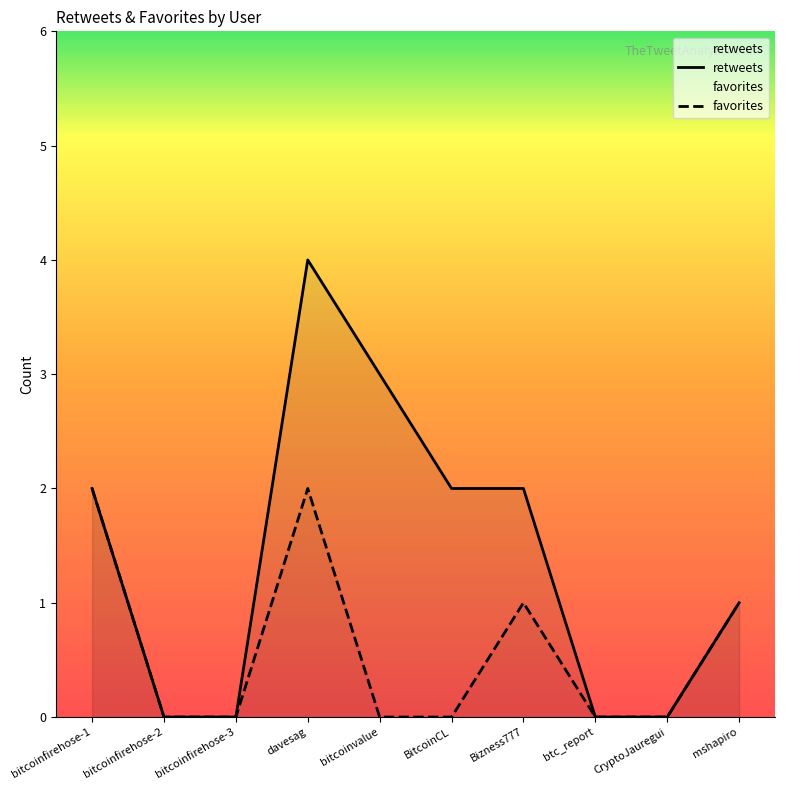

True or false: retweets and favorites cross at least once.

False